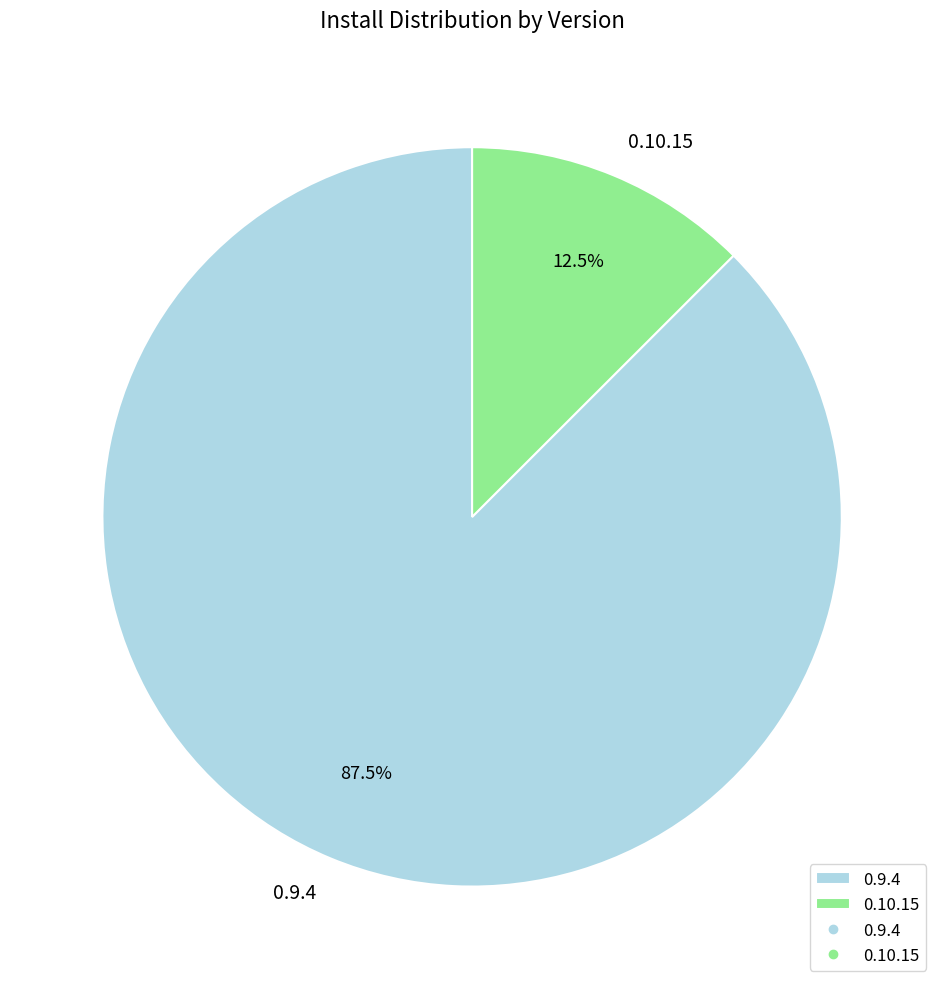

Which slice is the smallest?

0.10.15